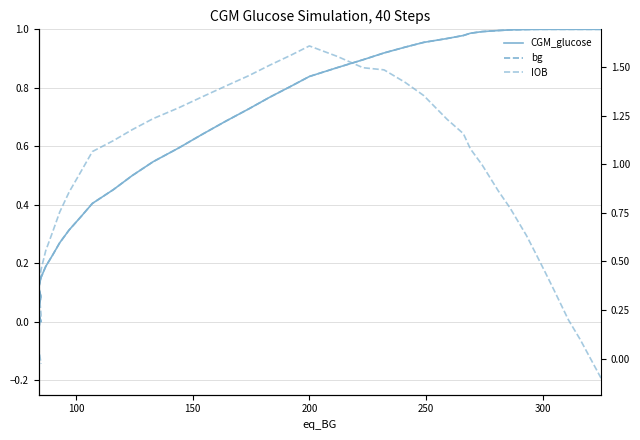

List the series in order of their peak value, highest first.

IOB, CGM_glucose, bg